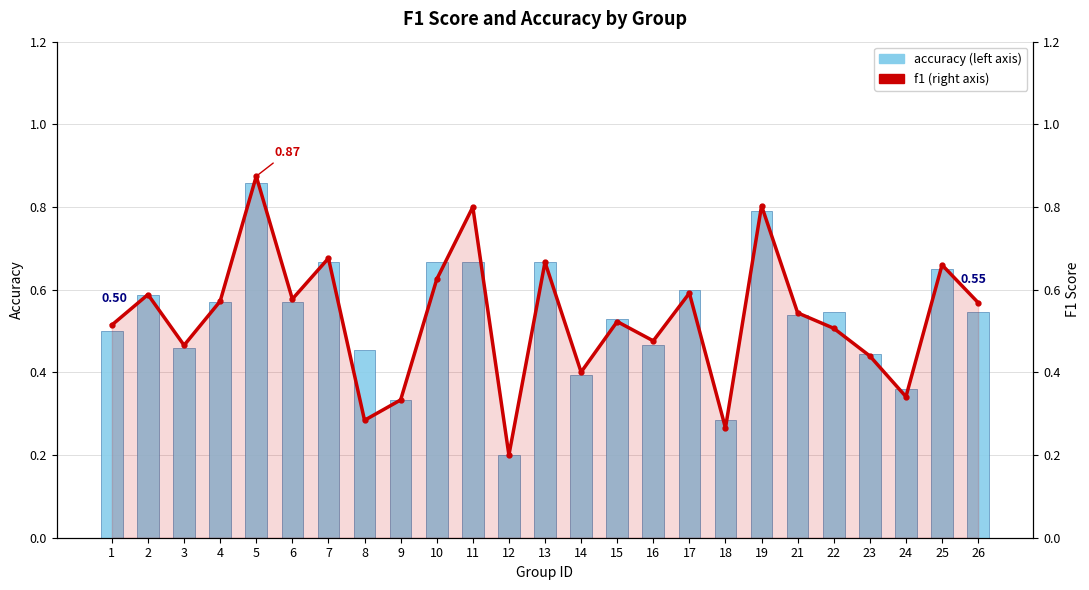

What is the difference between the second highest and minimum values in the accuracy series?

0.6